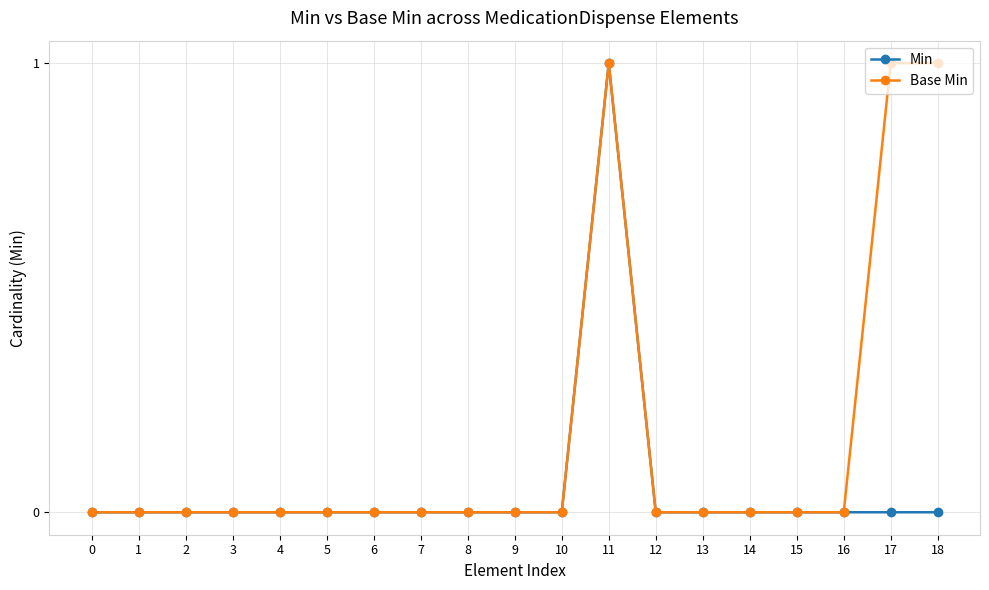

Count the number of categories in the chart.

19